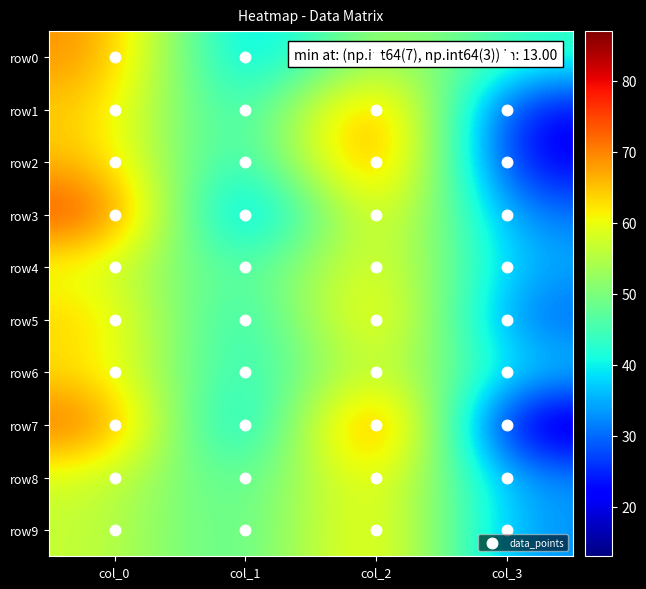

At which label does row4 reach its minimum?

col_3